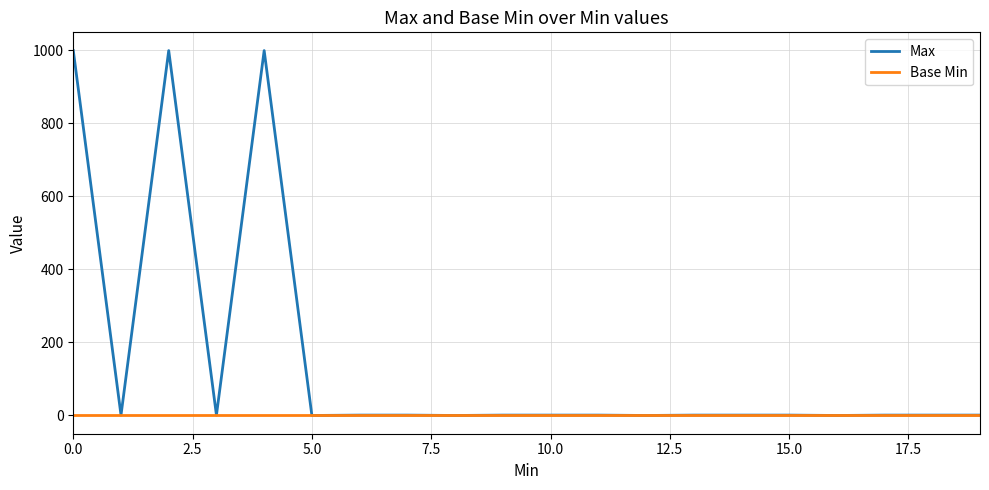

What is the sum of all Max values?

3010